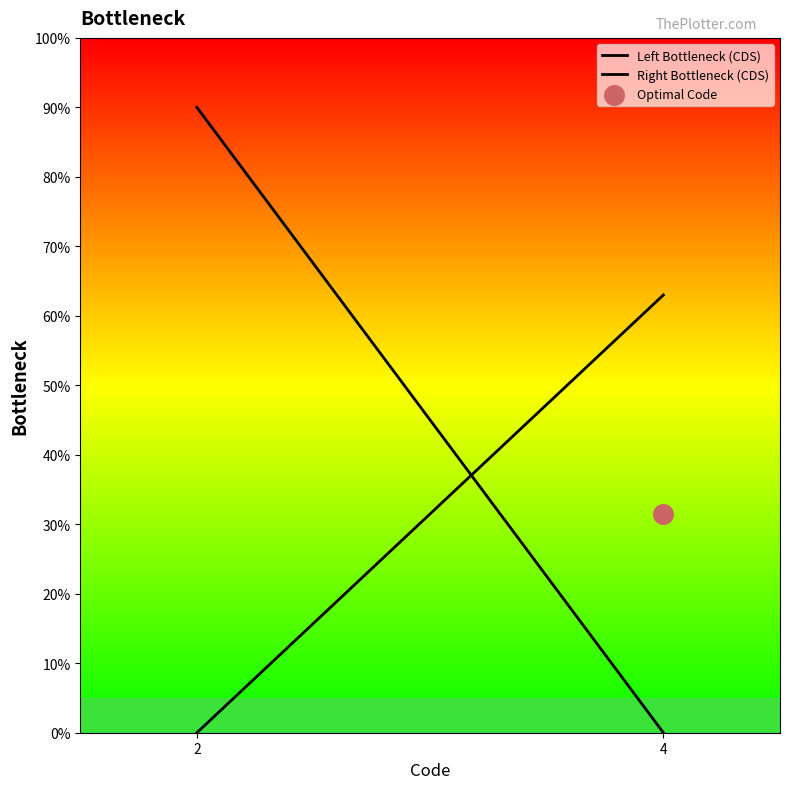

Which series reaches the maximum Y coordinate?

Left Bottleneck (CDS)